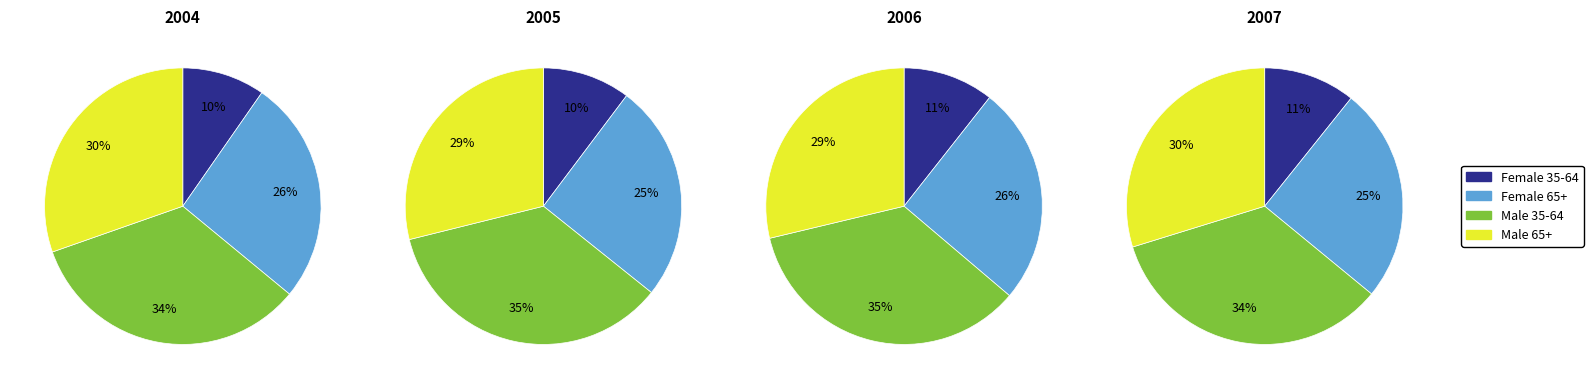

Combined, do 2004 and 2007 account for over 50%?

No